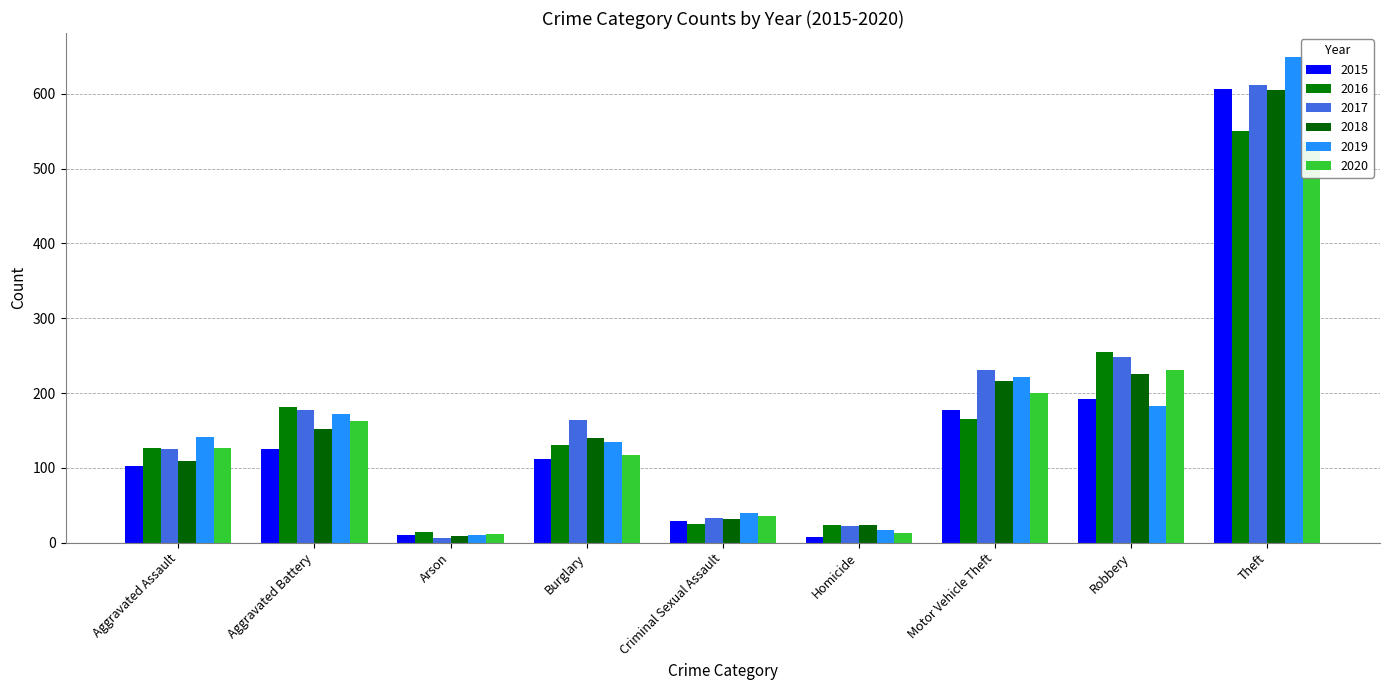

What are all the series names shown in the legend?

2015, 2016, 2017, 2018, 2019, 2020